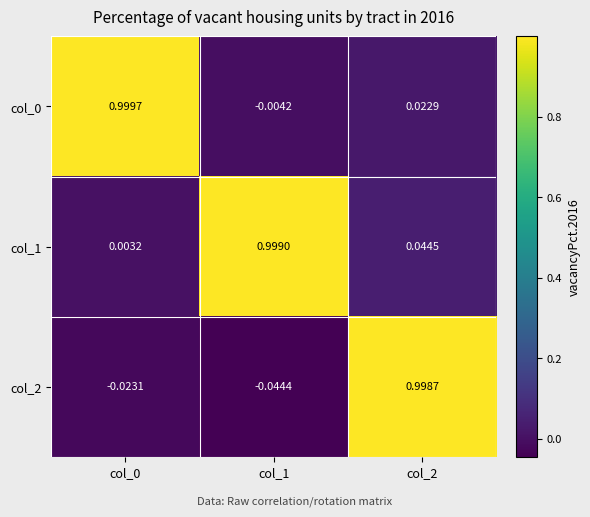

Is the value of col_2 at col_1 greater than the value of col_0 at col_2?

No